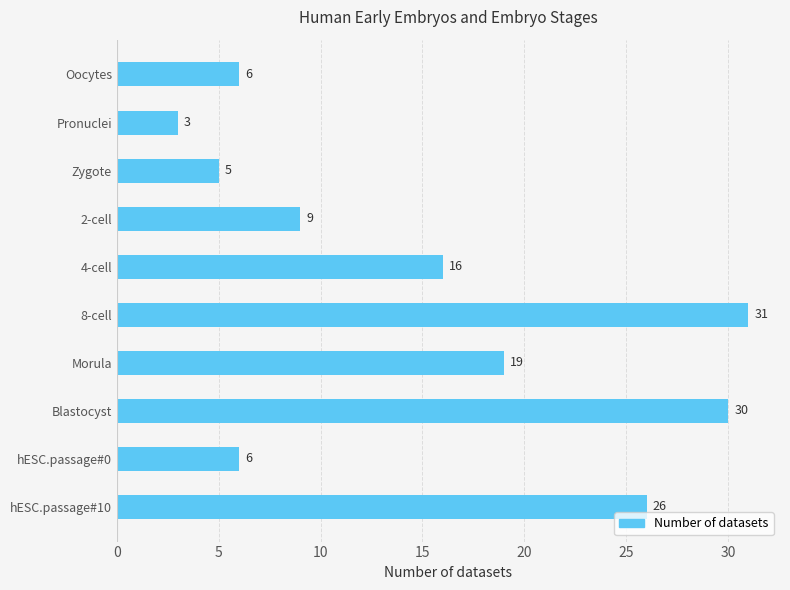

Are the bars horizontal?

Yes